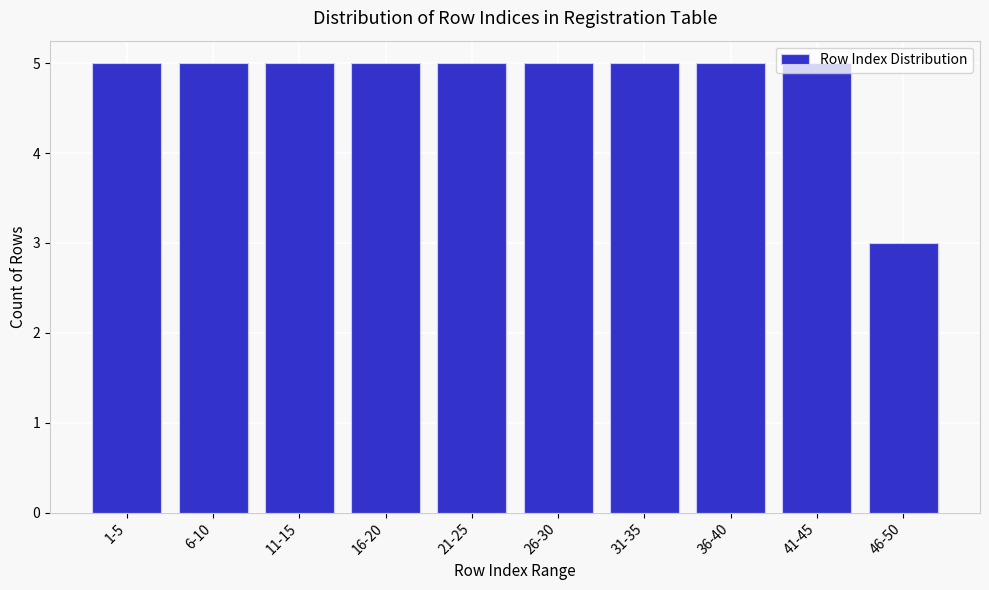

True or false: the data shows 5 at 26-30.

True